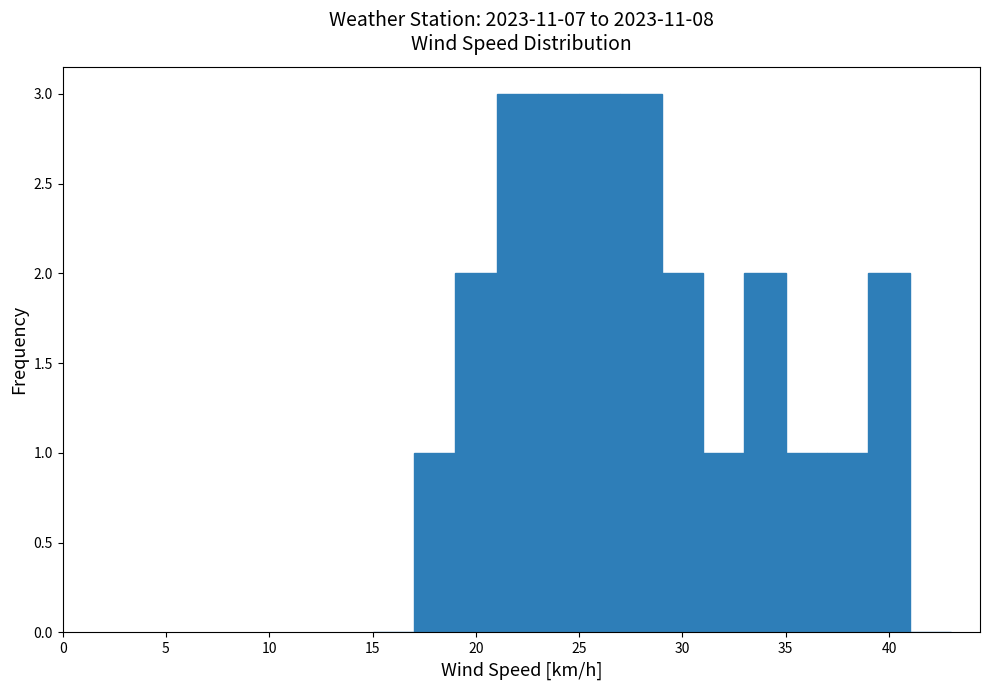

How tall is the bar that spans 23 to 25 on the x-axis? The values are not printed on the chart, so give them approximately, as read against the axis.

3